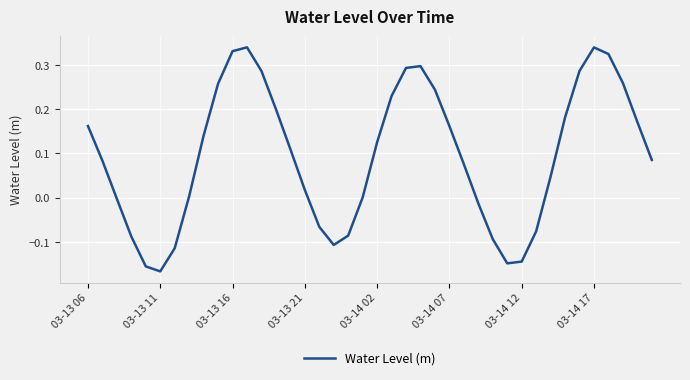

Where is the data nearest to the value 0?

19